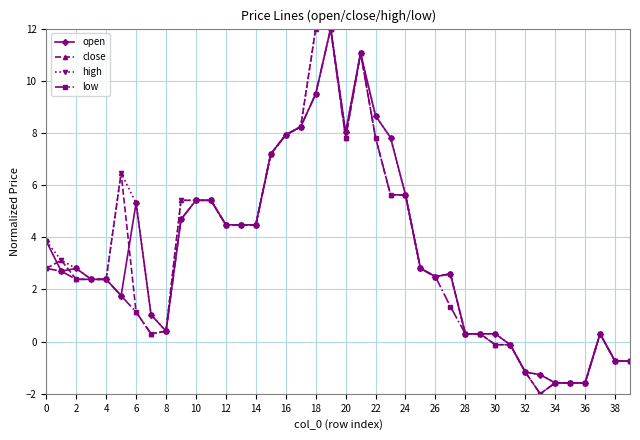

What is the value of the open point at the 15th from the left?

4.5